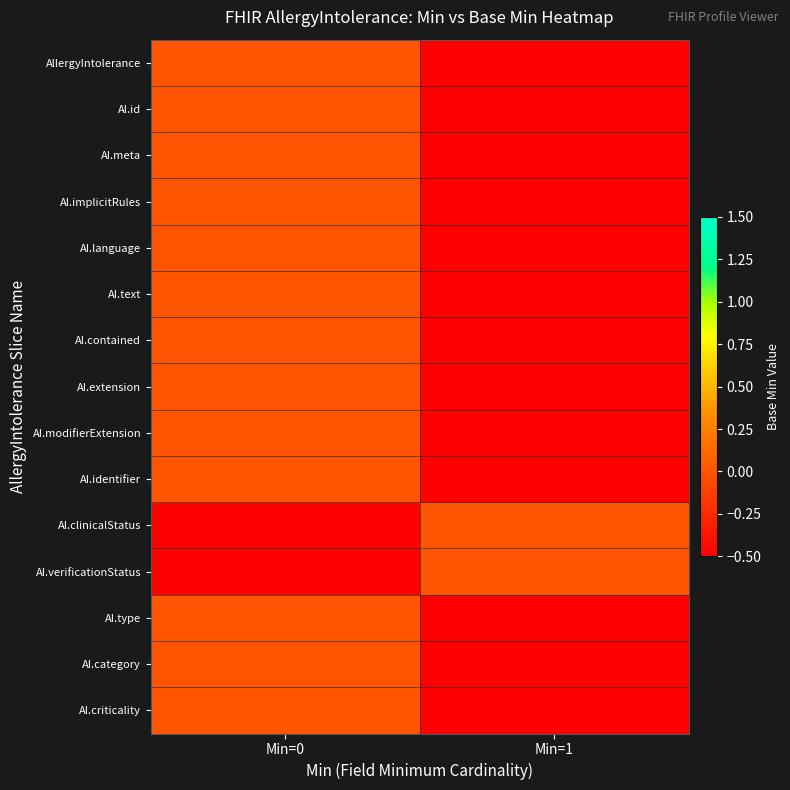

Which series has the widest spread of values?

AllergyIntolerance